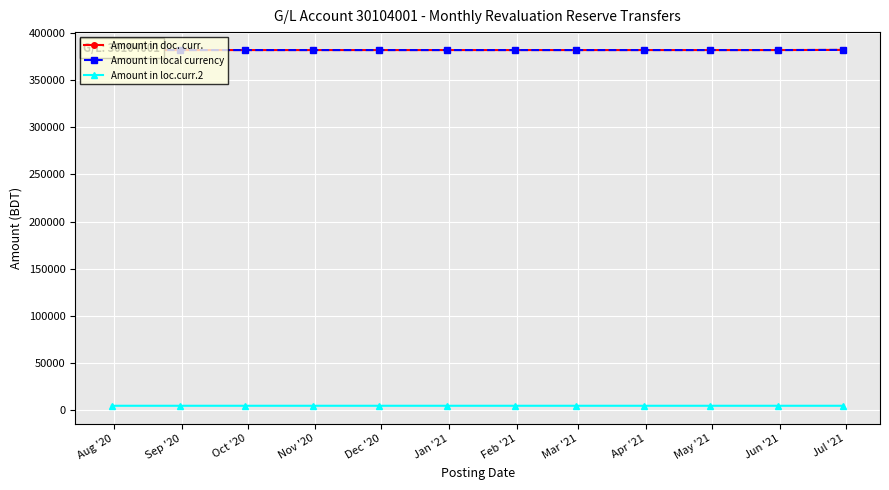

What is the difference between the second highest and minimum values in the Amount in local currency series?

0.1